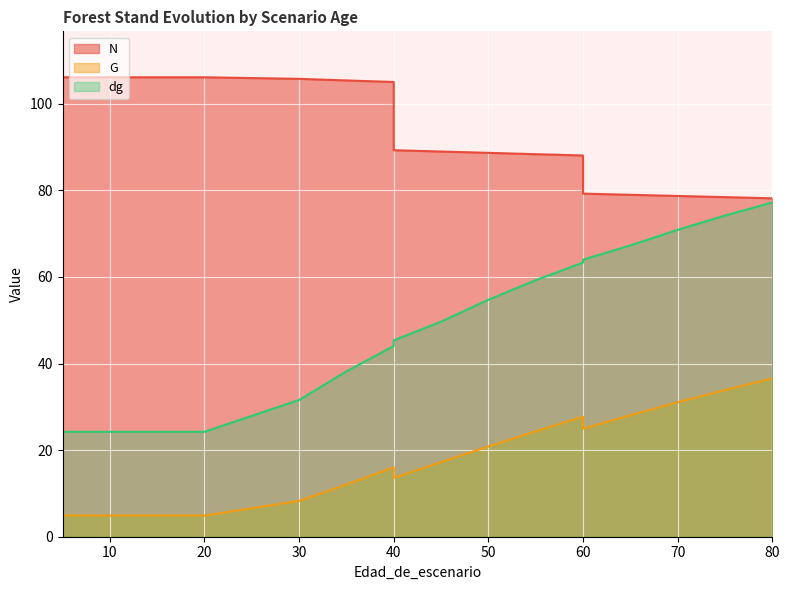

What is the difference between the dg values at 55 and 65?

8.0